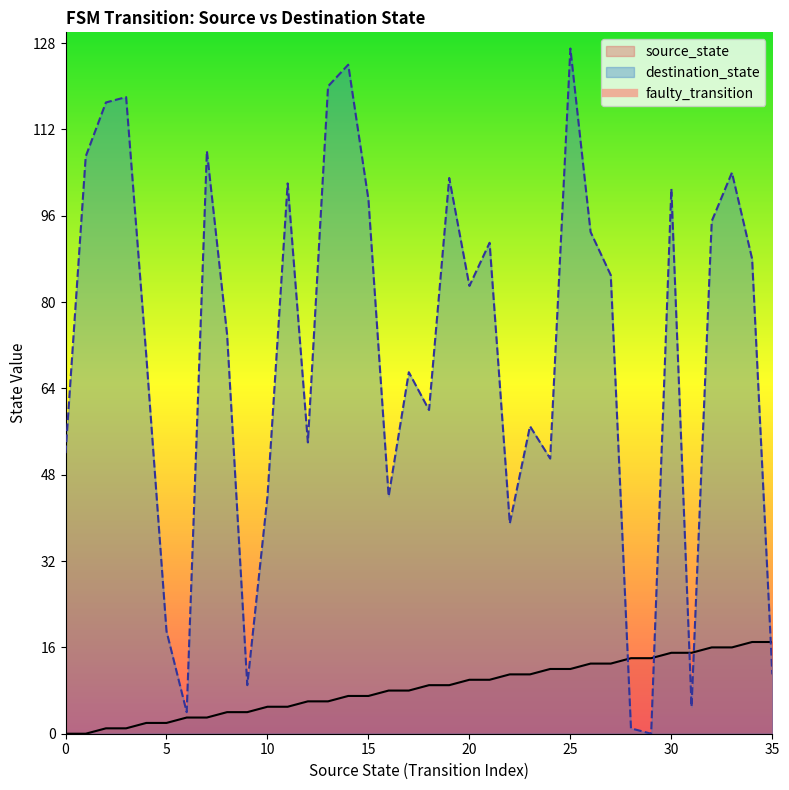

Is it true that source_state equals 15 at 30?

True